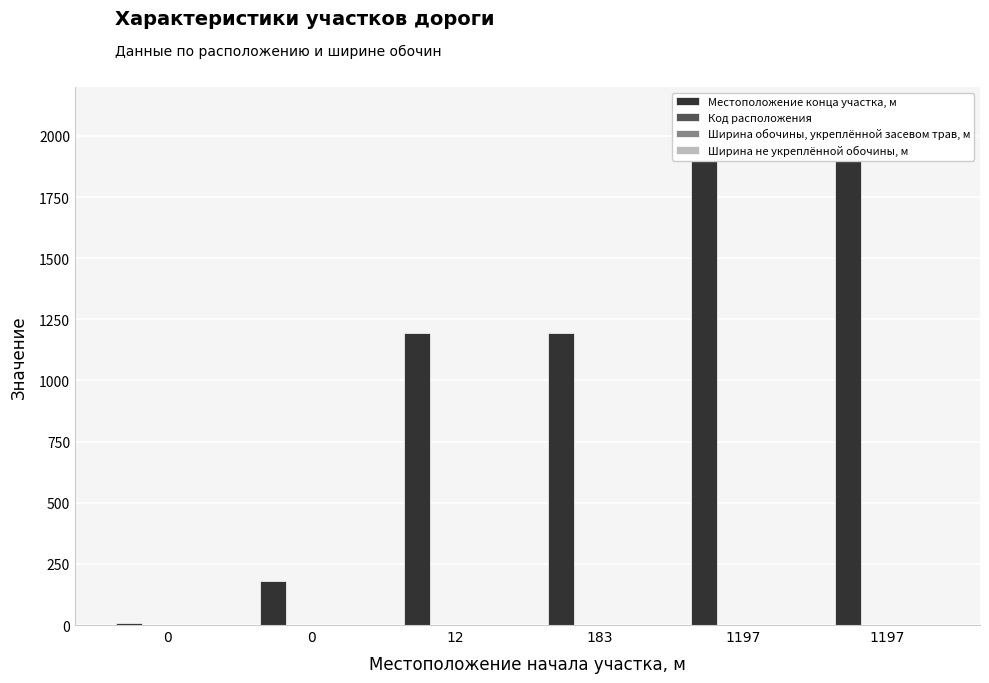

Is the value of Ширина обочины, укреплённой засевом трав, м at 1197 greater than the value of Ширина не укреплённой обочины, м at 1197?

No